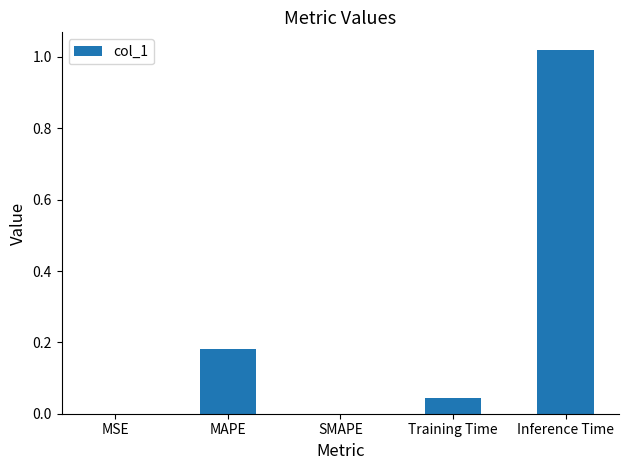

True or false: the data shows 0.1 at MAPE.

False